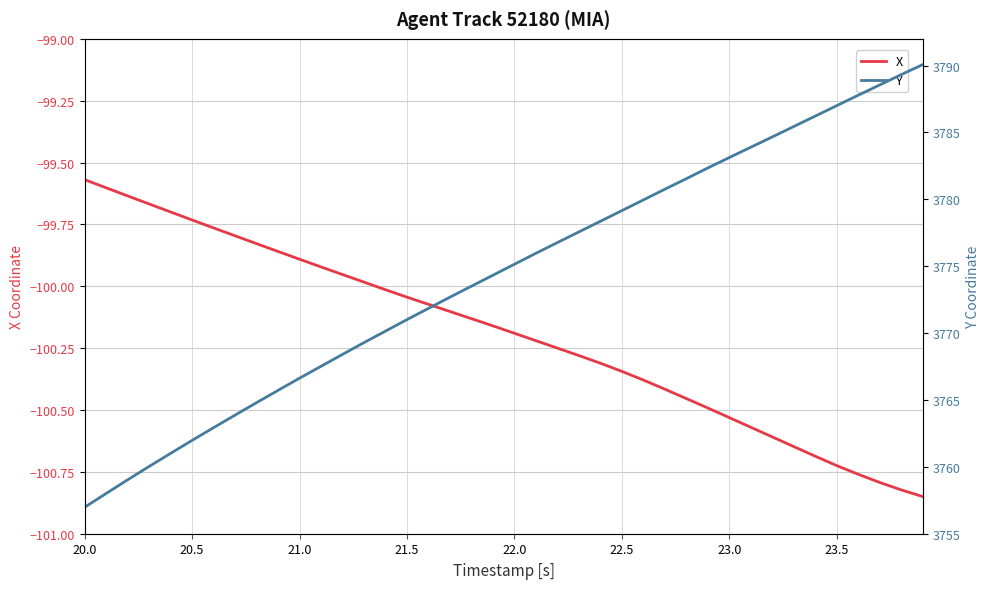

Rank the series by their average value, from lowest to highest.

X, Y